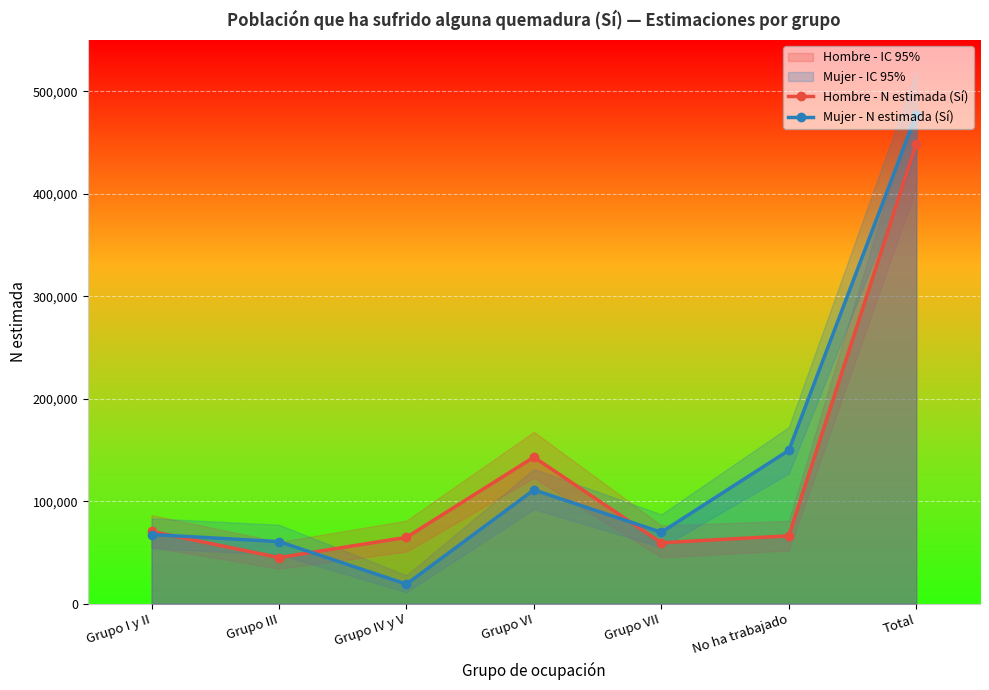

Which has a higher value, Grupo III or Grupo I y II?

Grupo I y II